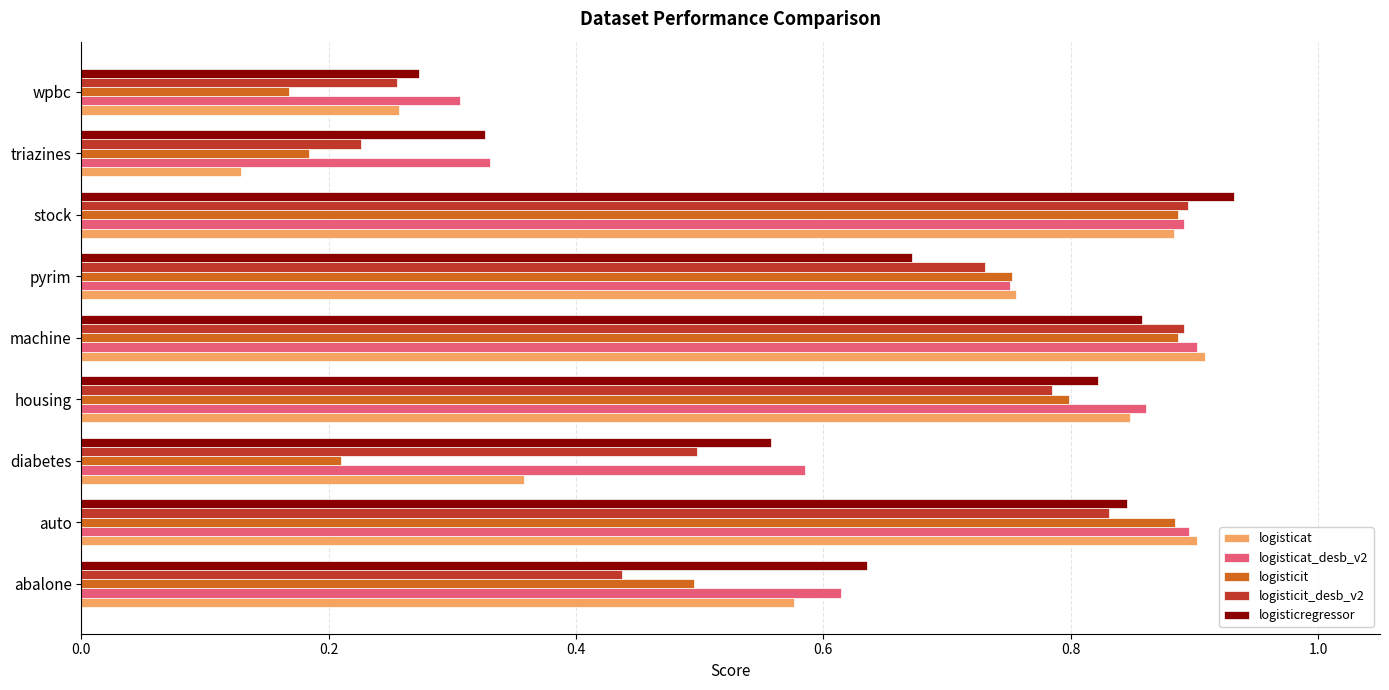

What is the sum of the logisticregressor values at pyrim and triazines?

1.0